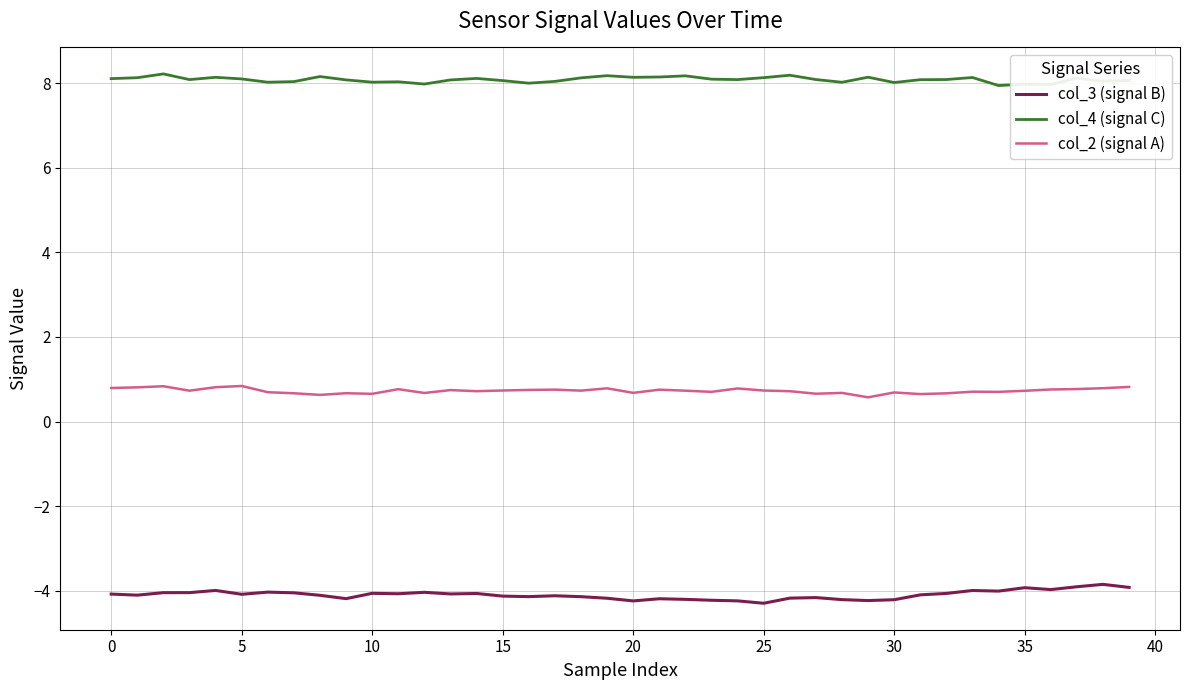

What is the minimum value for col_3 (signal B)?

-4.3